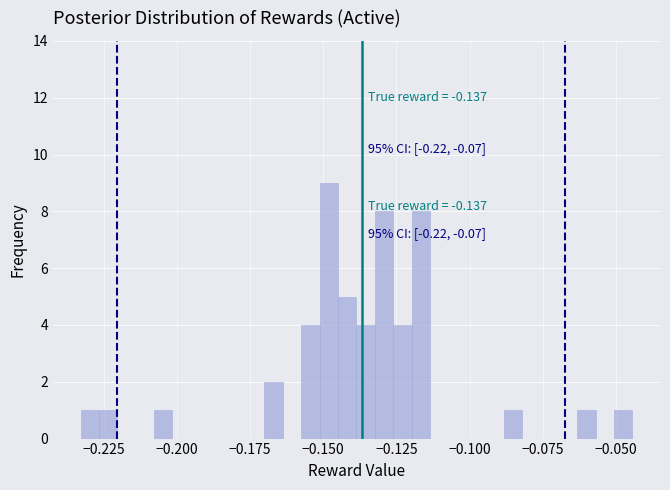

Around what value on the x-axis is the tallest bar? Give the approximate position of its centre, as read against the axis.

-0.150